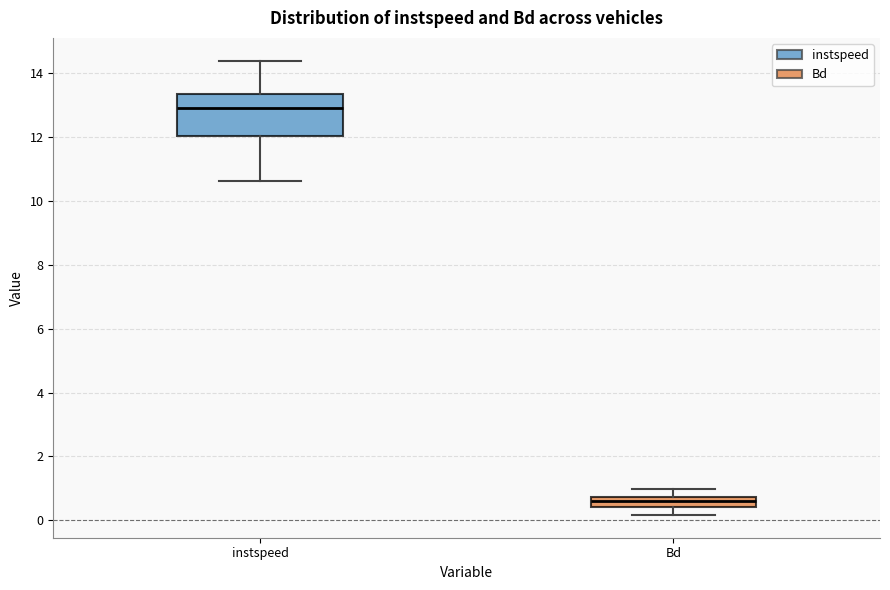

Reading left to right, transcribe this box plot: for each box, give where its median line is, the range the box spans, and where its two whiskers end, as read against the y-axis. The values are not printed on the chart, so give them approximately, as read against the axis.

instspeed: median 12.8, box 12.0 to 13.4, whiskers 10.6 to 14.4
Bd: median 0.6, box 0.4 to 0.8, whiskers 0.2 to 1.0